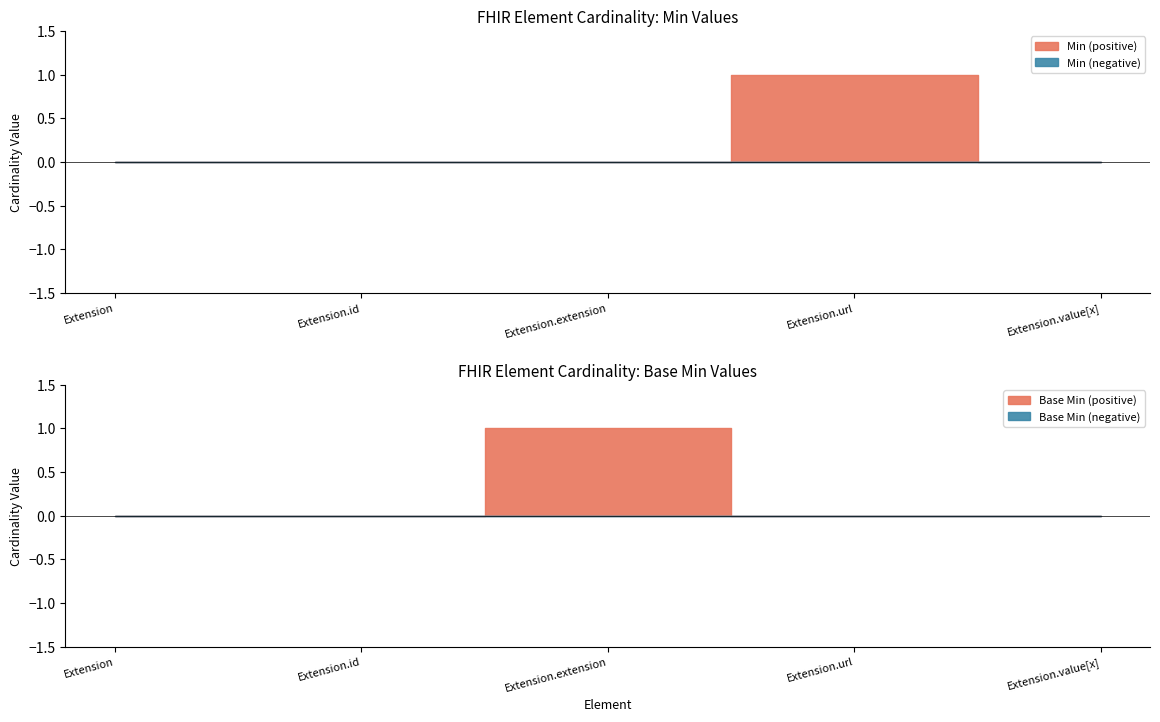

List the series in order of their peak value, lowest first.

Min, Base Min